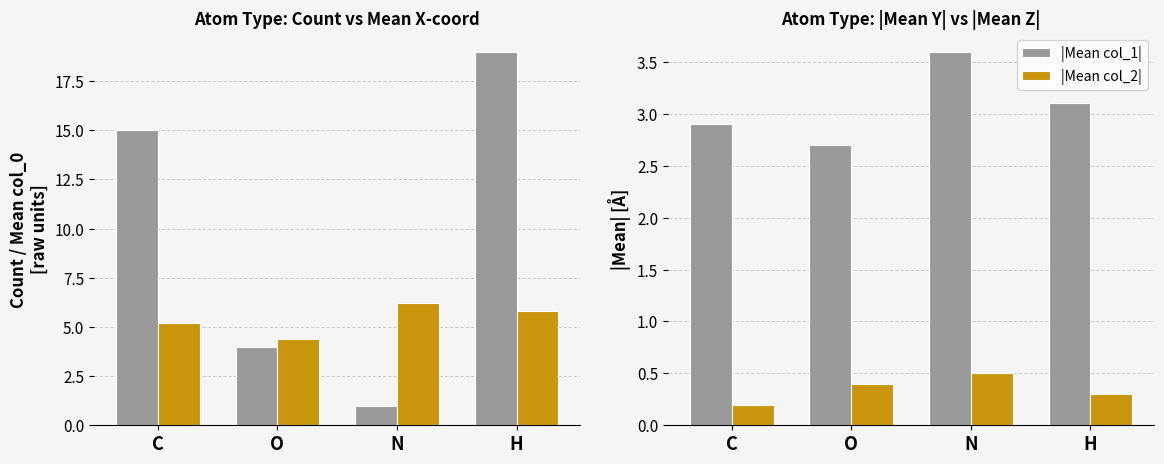

What is the difference between the highest and lowest values at C?

14.8